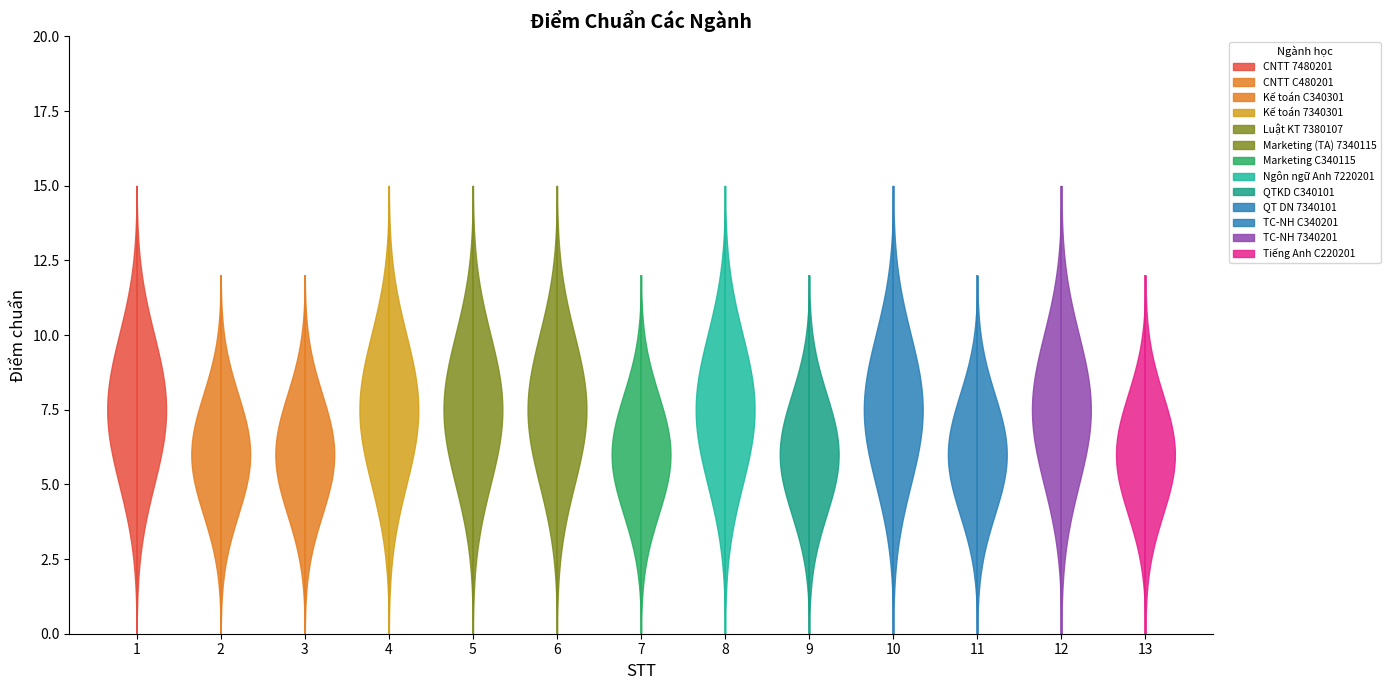

Reading left to right, what are all the values shown in this chart?

15	12	12	15	15	15	12	15	12	15	12	15	12